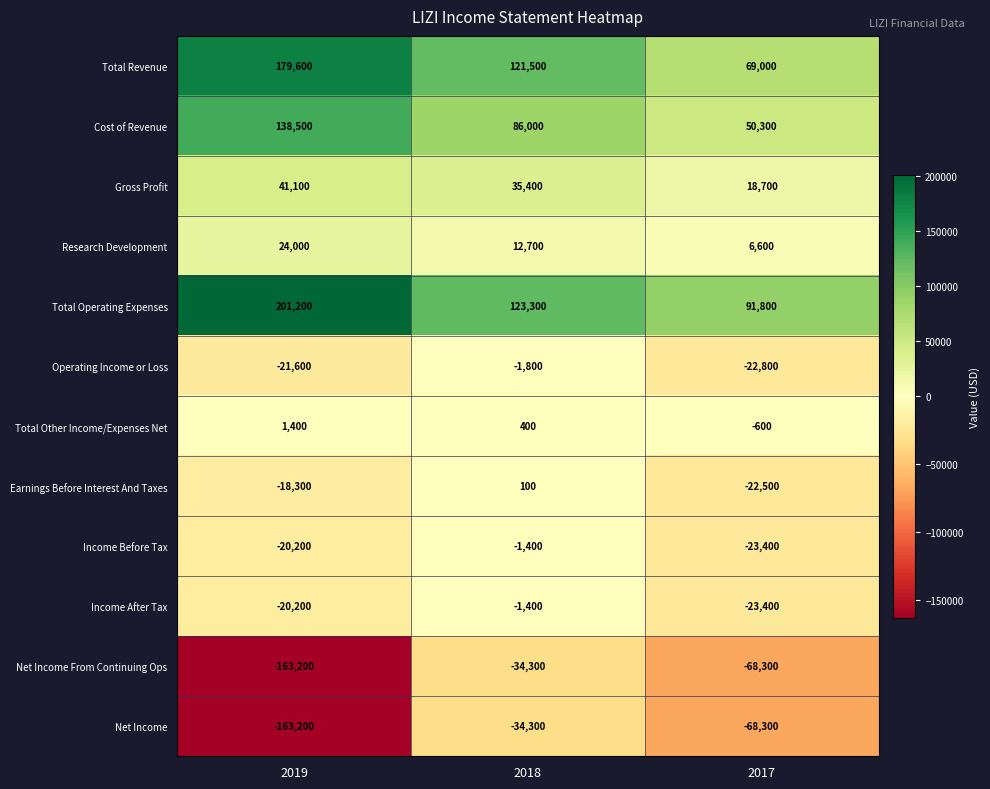

What is the total value across all series at 2017?

7100